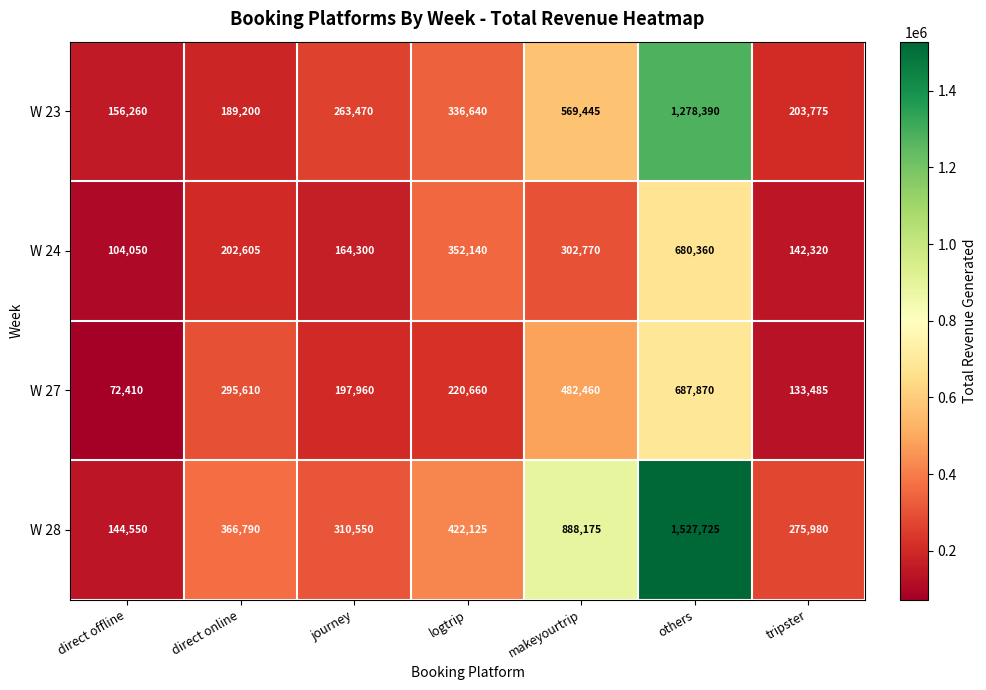

Which series has the largest total across all categories?

W 28